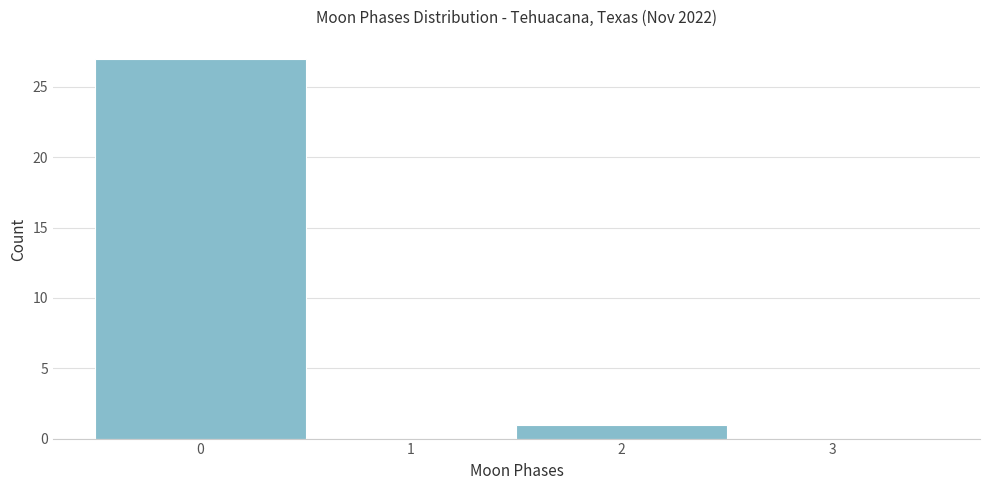

How tall is the bar that spans -0.5 to 0.5 on the x-axis? The values are not printed on the chart, so give them approximately, as read against the axis.

27